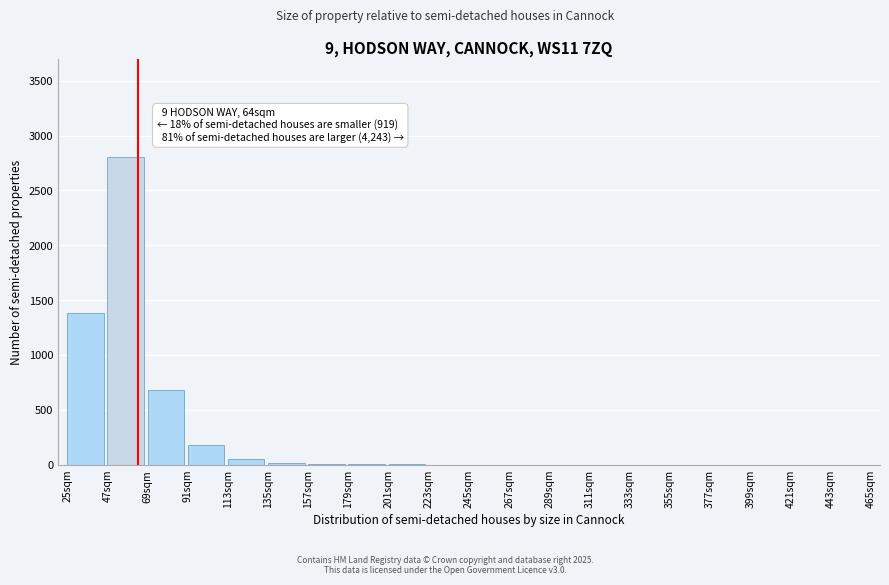

What is the change in value from 47sqm to 421sqm?

-2800